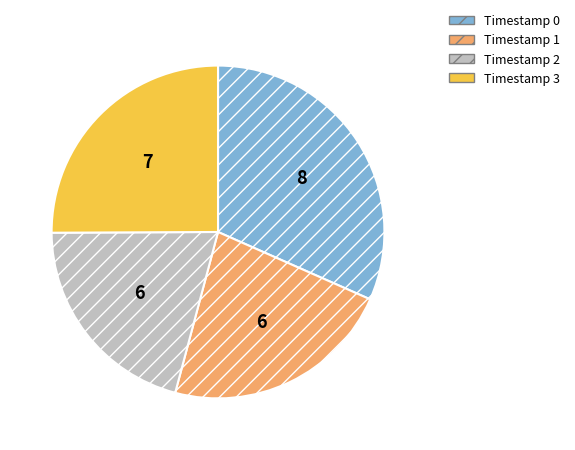

Is it true that Timestamp 2 is 21% of the pie?

True